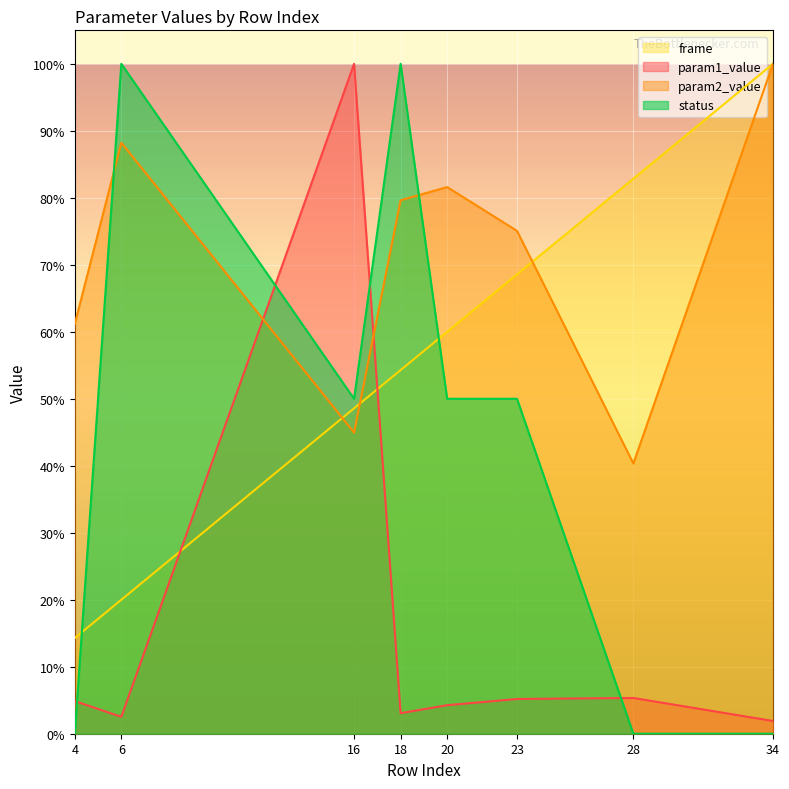

The param1_value series shows 0.0 at 6. True or false?

True